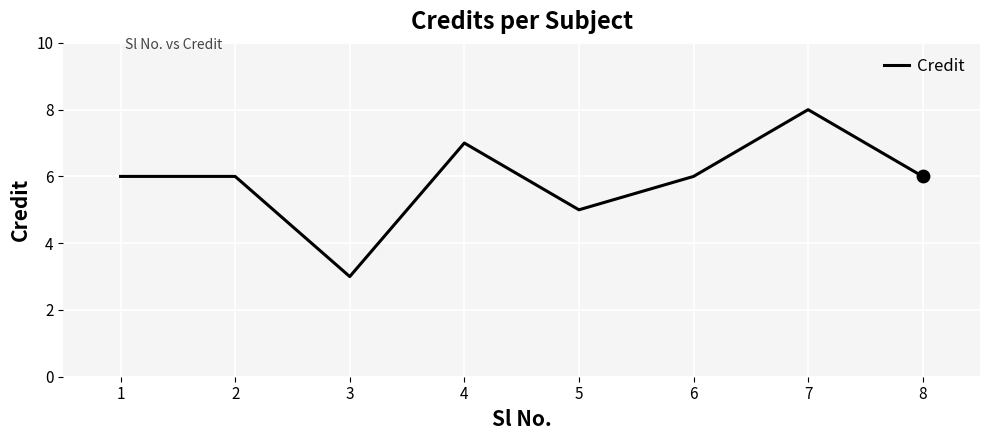

What is the ratio of the value at 3 to the value at 7?

0.4